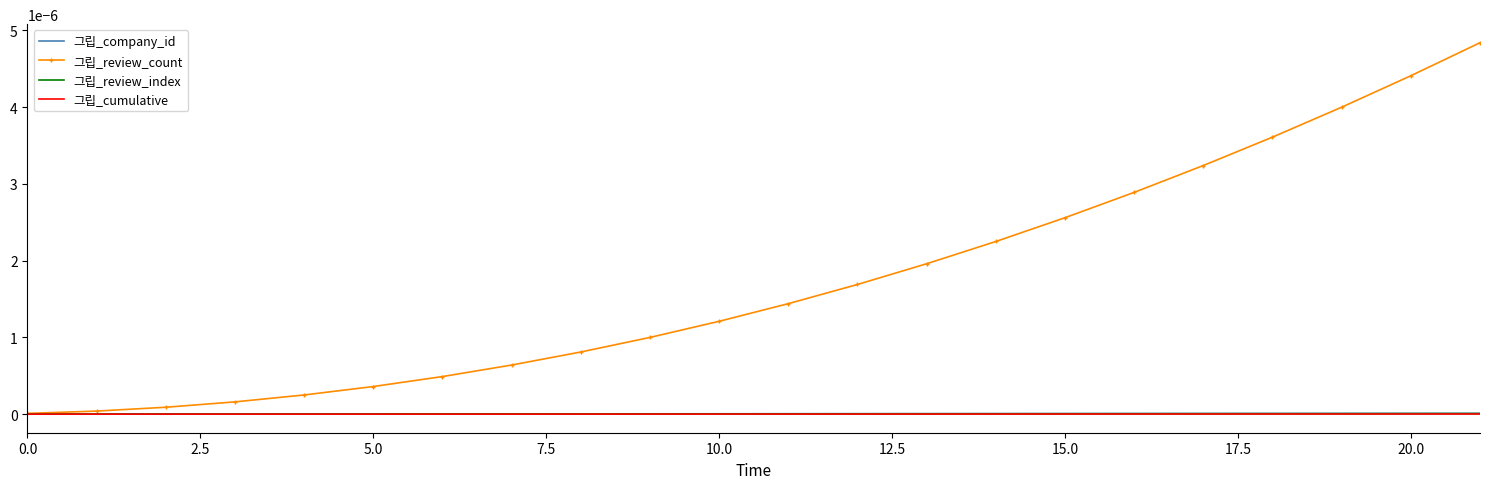

True or false: 그립_cumulative and 그립_review_index intersect in this chart.

False